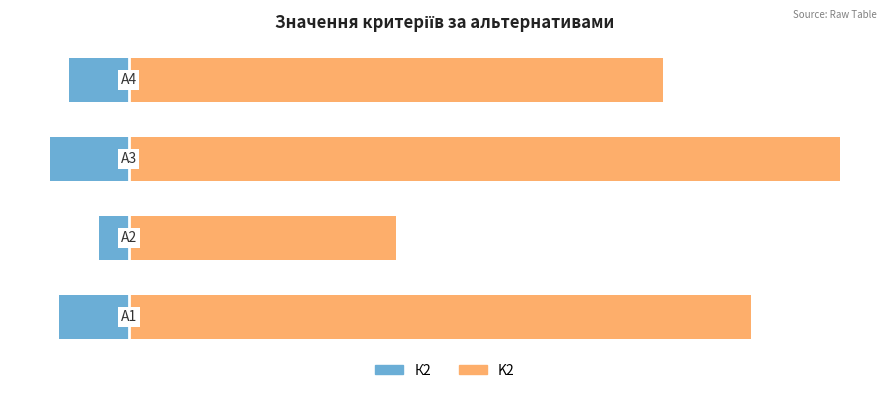

Between 2 and 3, which series saw the biggest shift?

K2